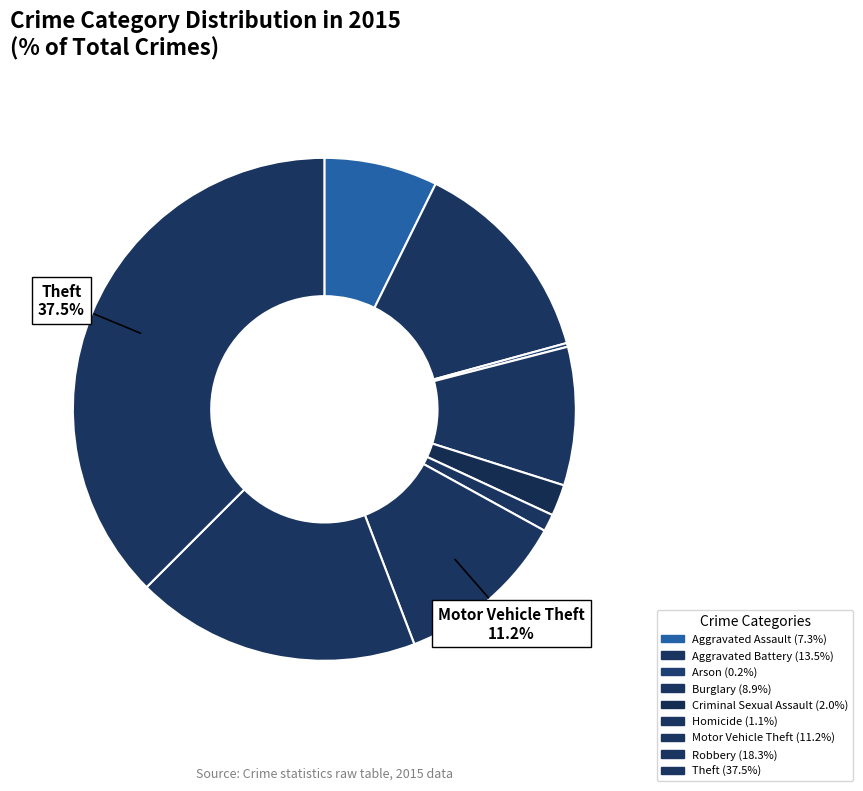

Is it true that Criminal Sexual Assault is 15% of the pie?

False